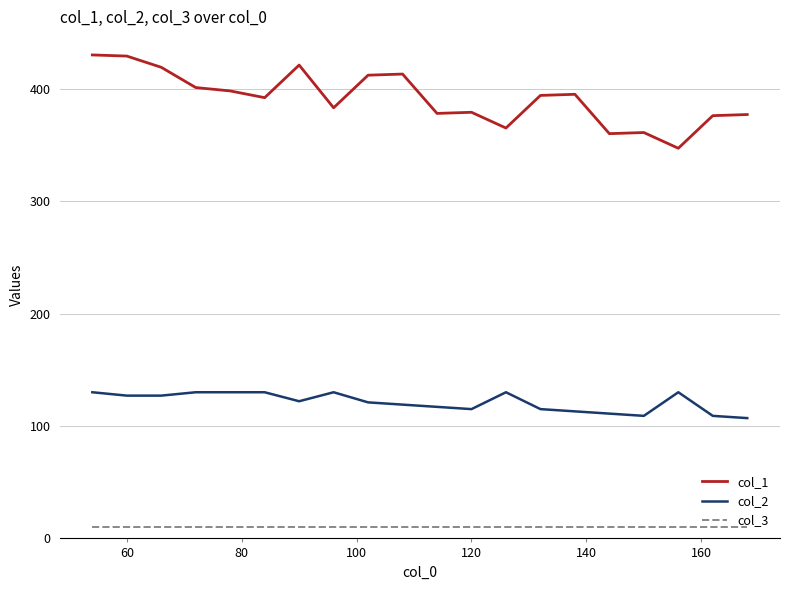

True or false: col_3 and col_1 cross at least once.

False